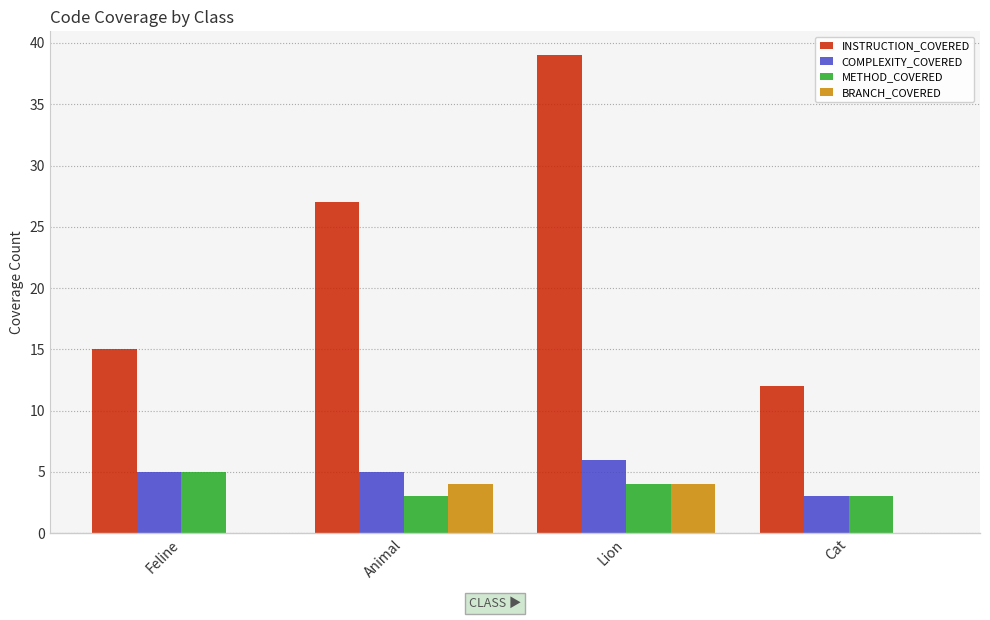

At how many categories does at least one series exceed 38?

1